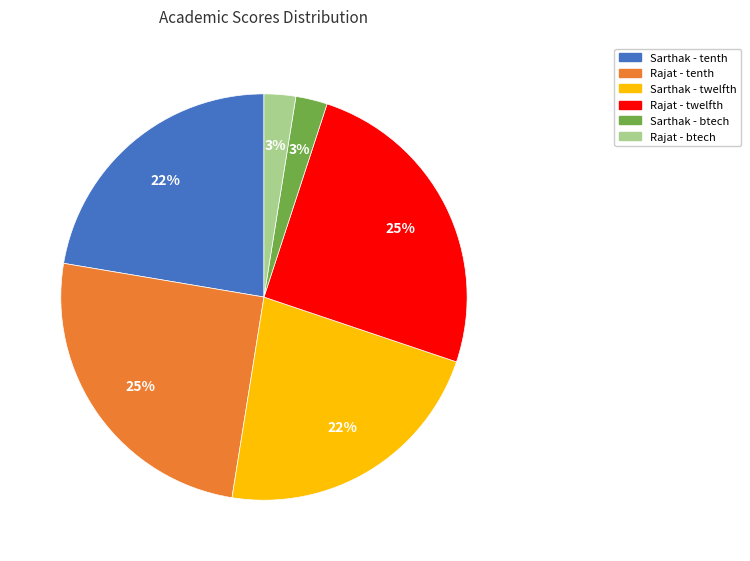

To the nearest percent, what is the average slice percentage?

17%